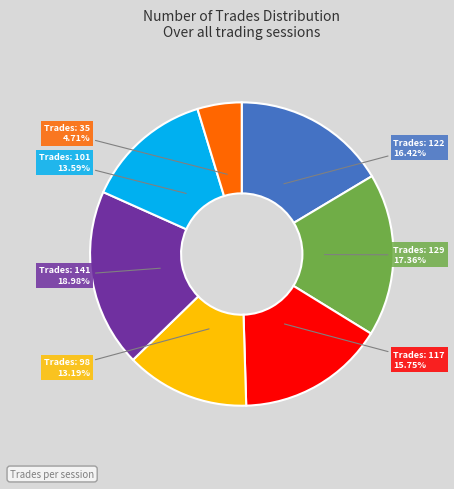

Is Trades: 129 the majority of the pie?

No